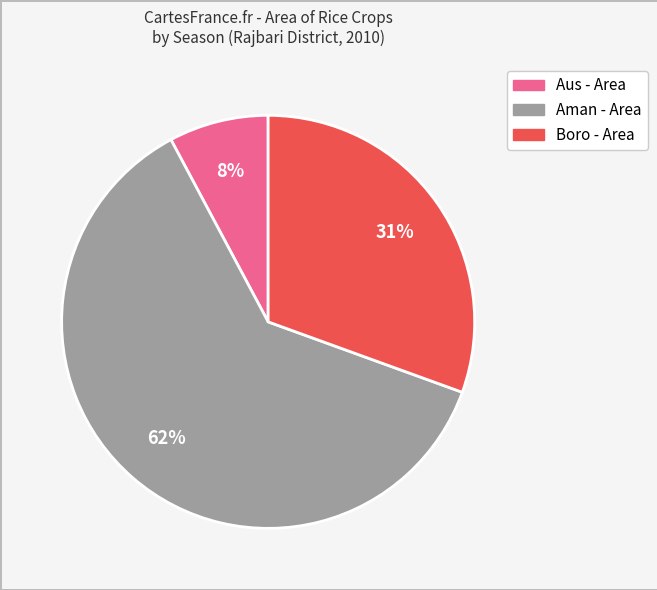

The Aus - Area slice represents 8% of the pie. True or false?

True